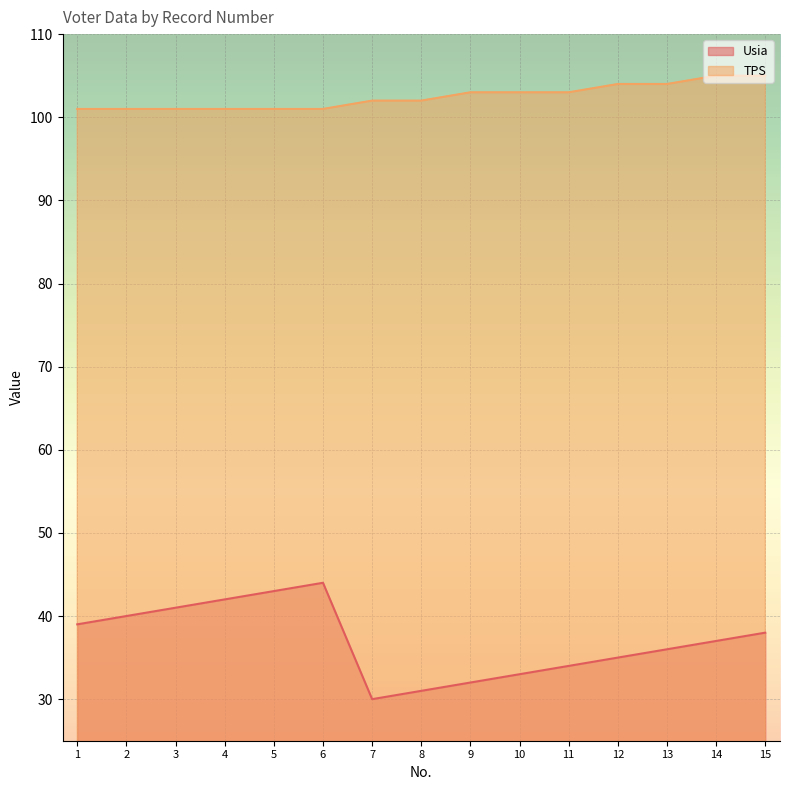

True or false: TPS has more than 2 interior local peaks.

False